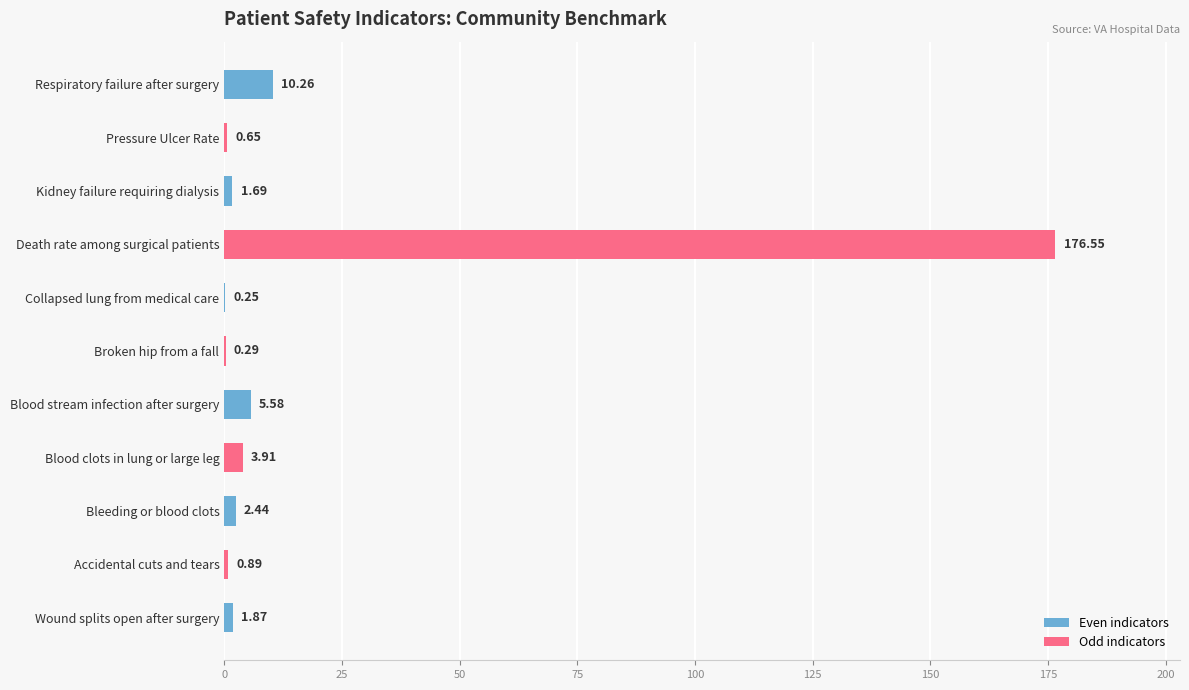

Are the bars horizontal?

Yes